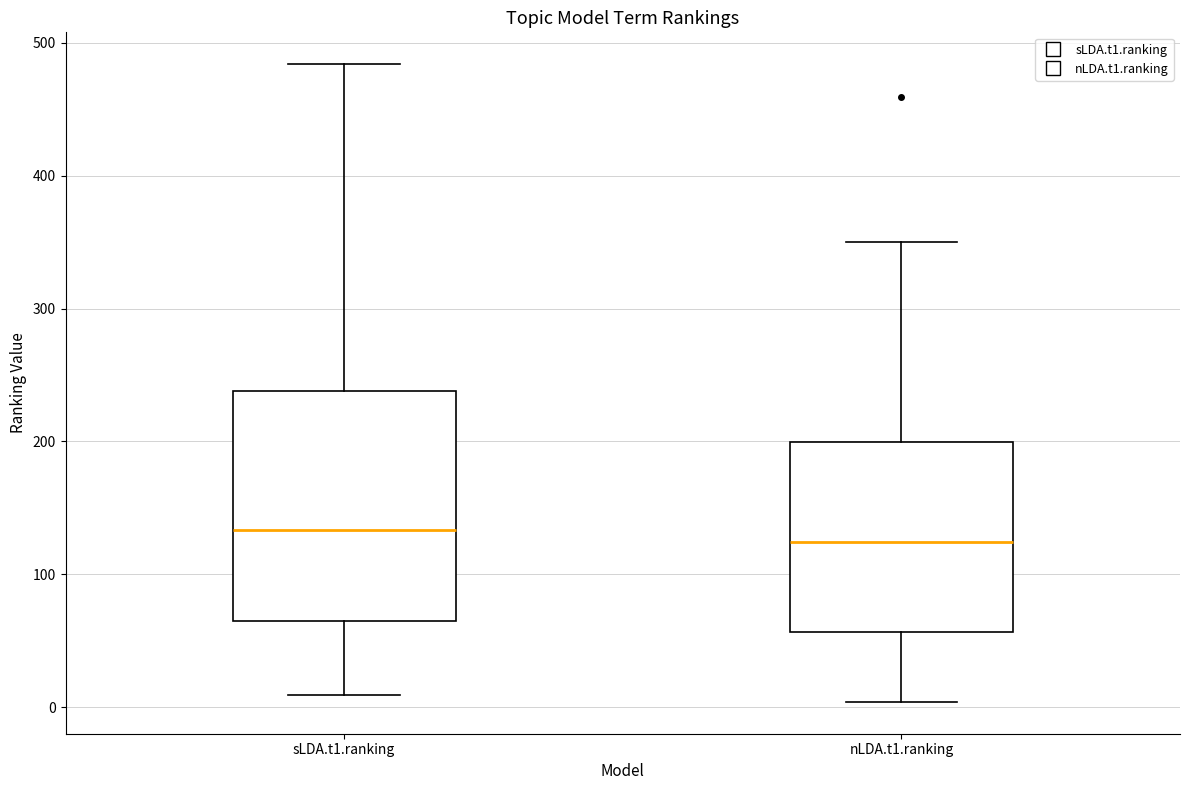

Where does the upper whisker of the box for sLDA.t1.ranking end on the y-axis? The values are not printed on the chart, so give them approximately, as read against the axis.

480